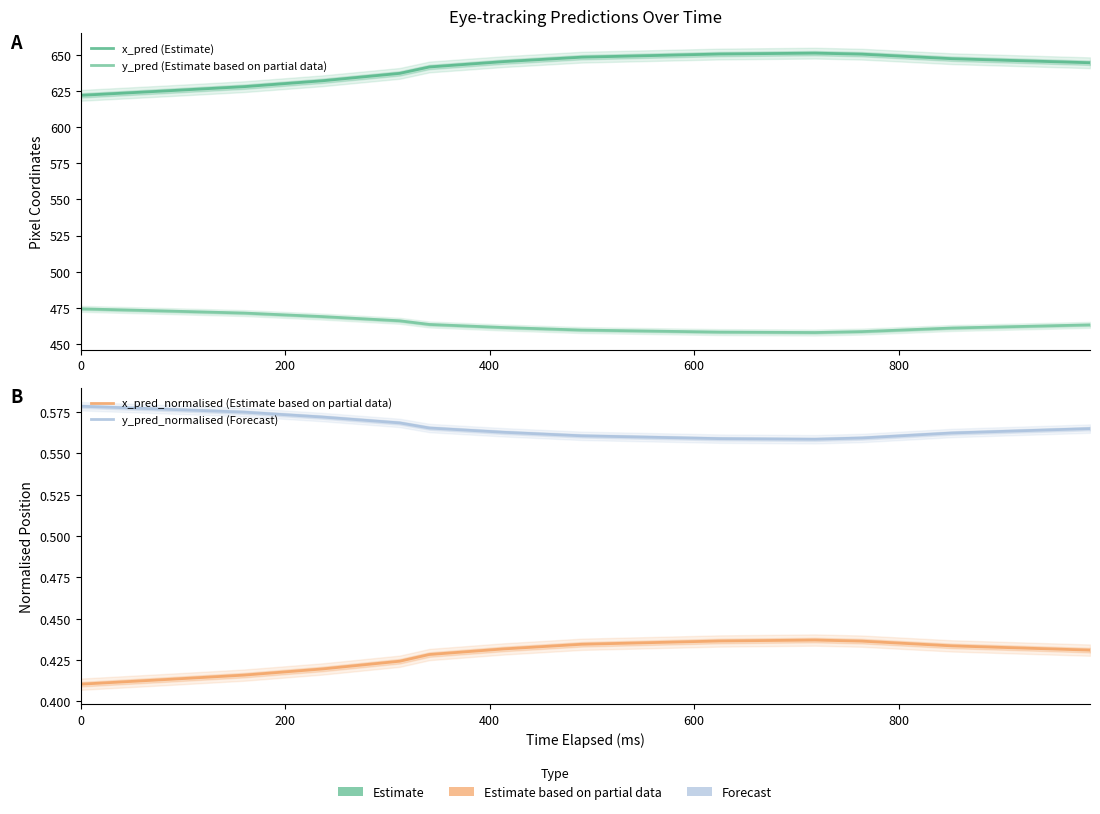

The x_pred_normalised (Estimate based on partial data) series shows 0.2 at 8. True or false?

False